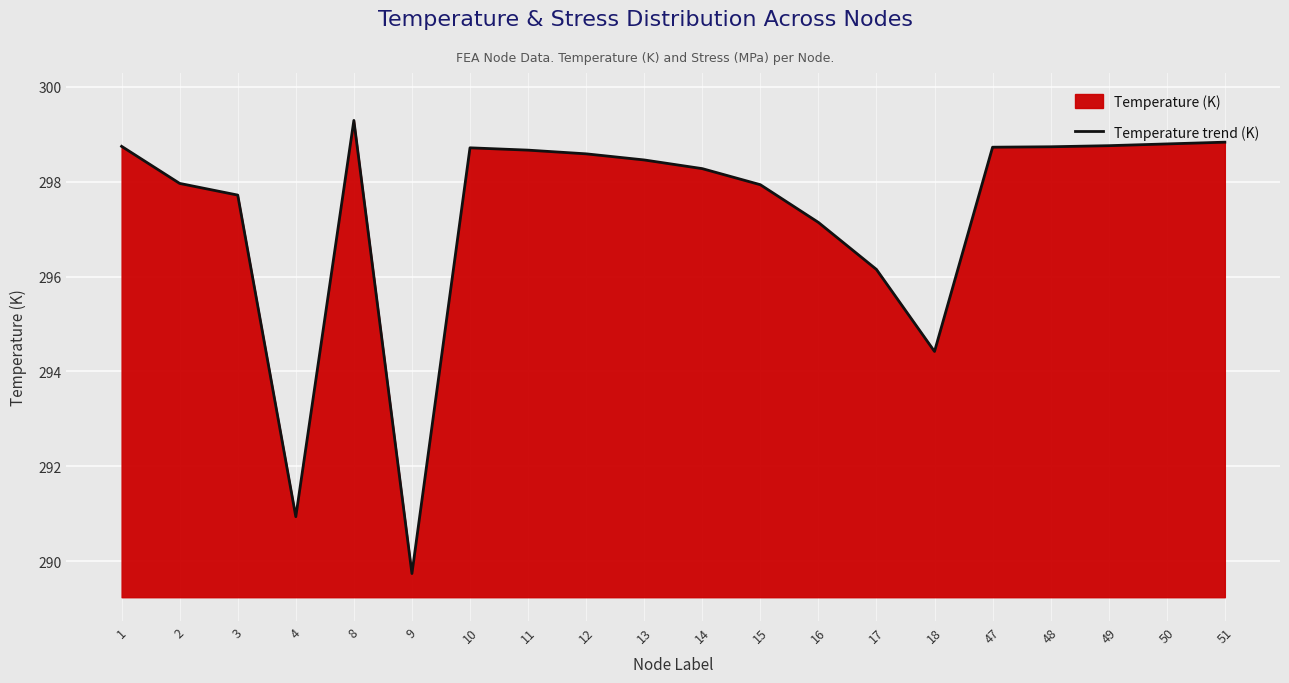

What is the change in value from 13 to 51?

+0.4